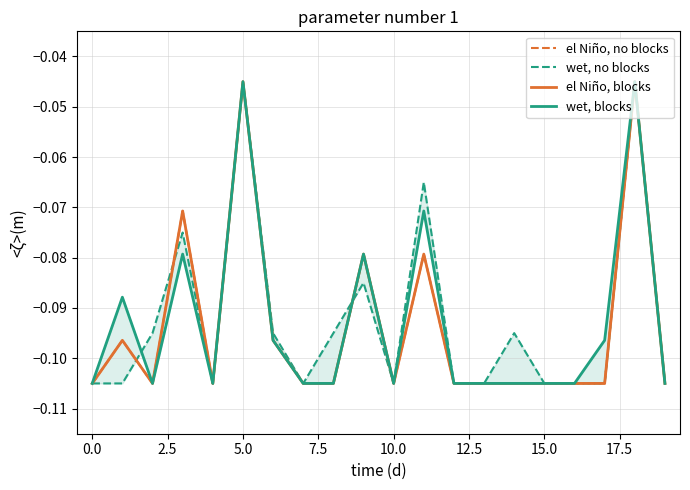

Reading left to right, extract all data points from this chart.

el Niño, no blocks: -0.1	-0.1	-0.1	-0.1	-0.1	-0.0	-0.1	-0.1	-0.1	-0.1	-0.1	-0.1	-0.1	-0.1	-0.1	-0.1	-0.1	-0.1	-0.0	-0.1
wet, no blocks: -0.1	-0.1	-0.1	-0.1	-0.1	-0.0	-0.1	-0.1	-0.1	-0.1	-0.1	-0.1	-0.1	-0.1	-0.1	-0.1	-0.1	-0.1	-0.0	-0.1
el Niño, blocks: -0.1	-0.1	-0.1	-0.1	-0.1	-0.0	-0.1	-0.1	-0.1	-0.1	-0.1	-0.1	-0.1	-0.1	-0.1	-0.1	-0.1	-0.1	-0.0	-0.1
wet, blocks: -0.1	-0.1	-0.1	-0.1	-0.1	-0.0	-0.1	-0.1	-0.1	-0.1	-0.1	-0.1	-0.1	-0.1	-0.1	-0.1	-0.1	-0.1	-0.0	-0.1